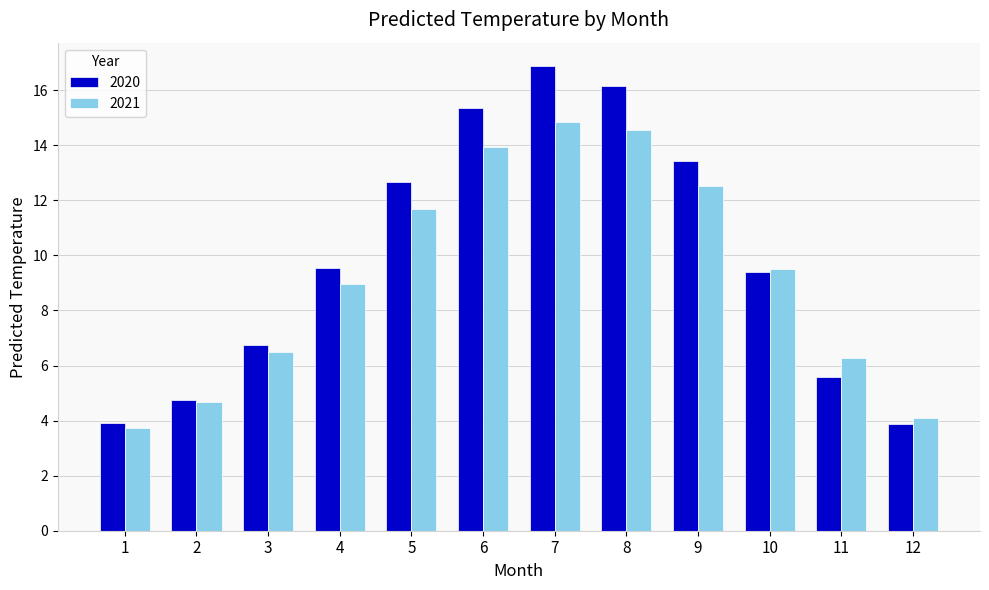

Which series has the largest total across all categories?

2020